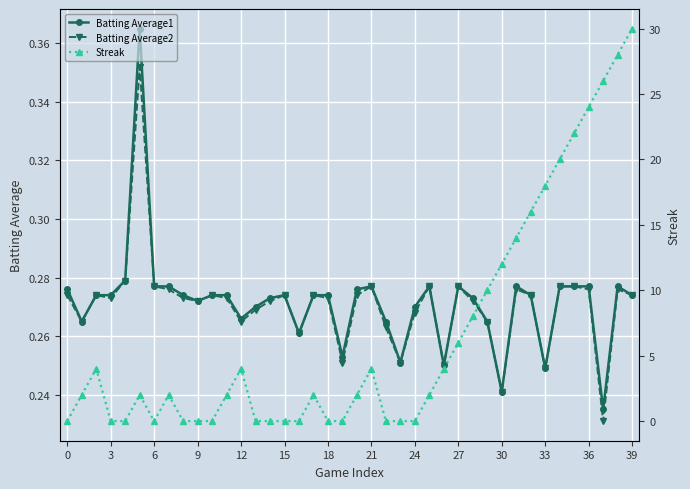

True or false: Batting Average1 has a value of 0.5 at 28.

False